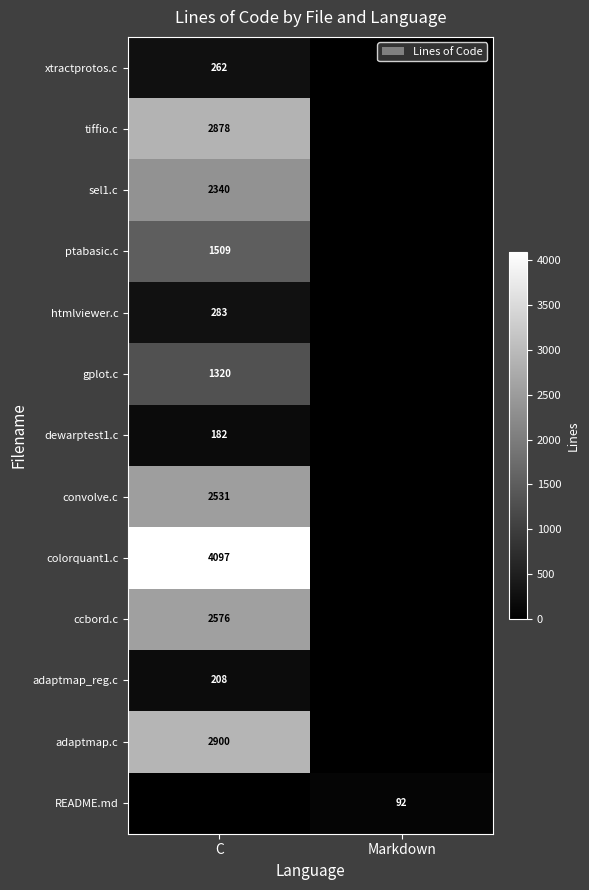

Between Markdown and C, which is larger?

C